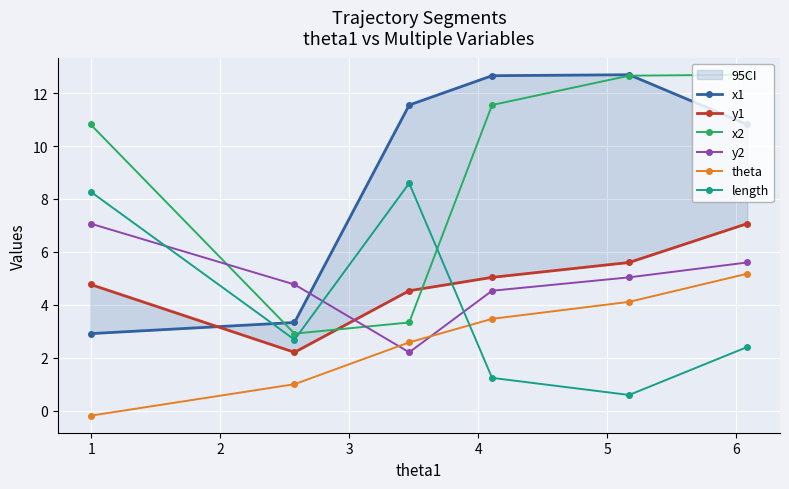

True or false: x2 has more than 2 points higher than both neighbors.

False